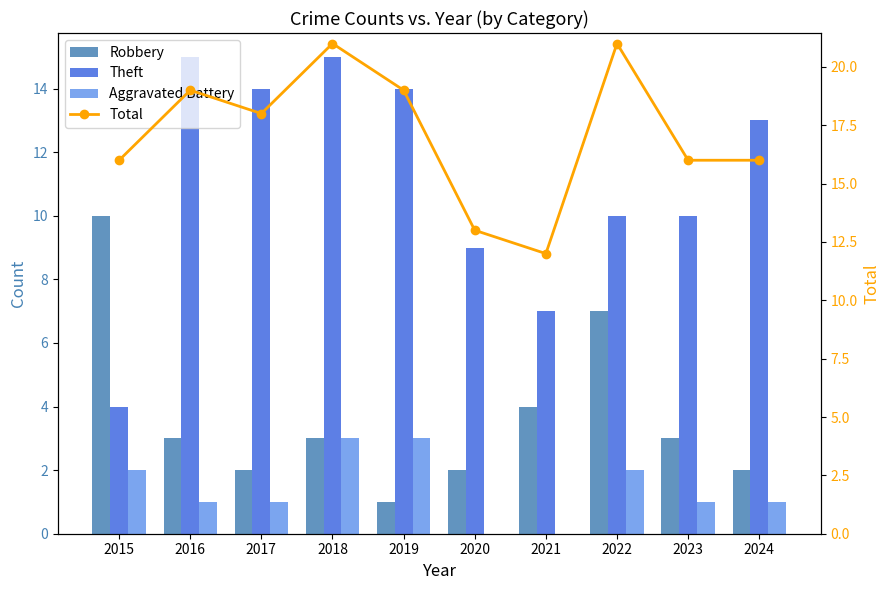

Which category has the lowest value in the Robbery series?

2019